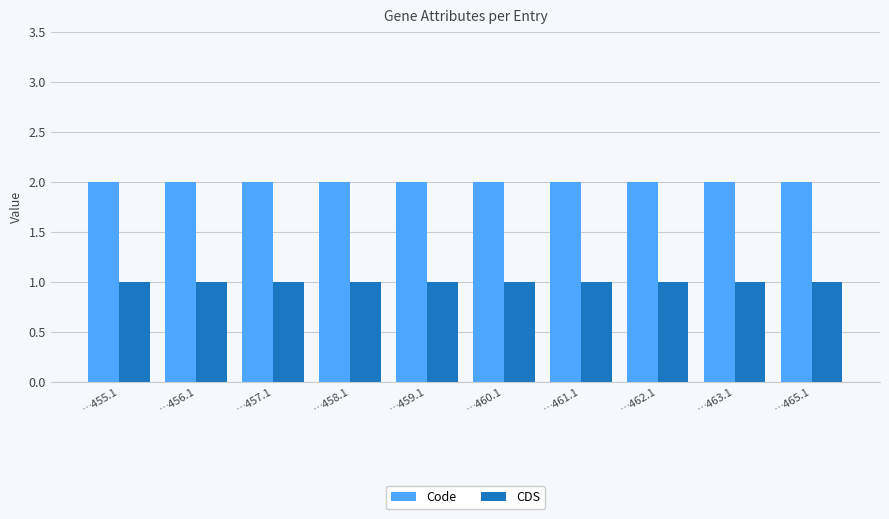

At how many categories does at least one series exceed 1?

10